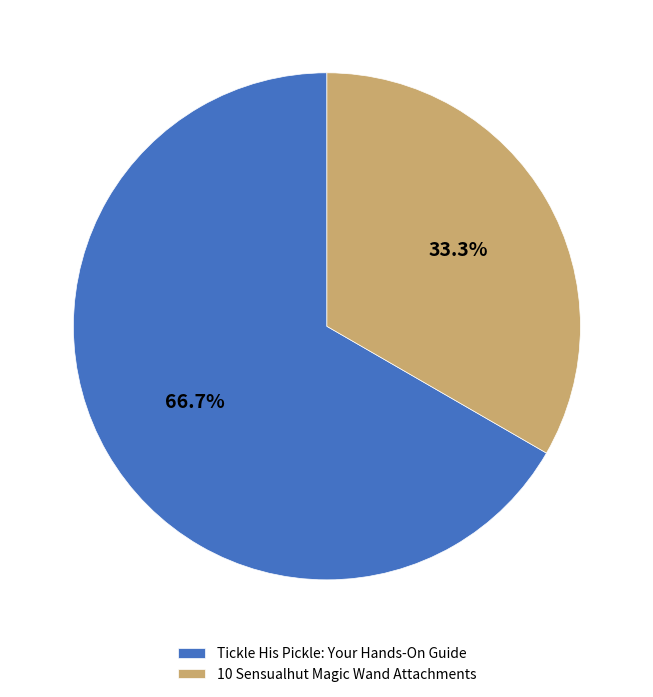

What is the smallest slice in the pie chart?

10 Sensualhut Magic Wand Attachments